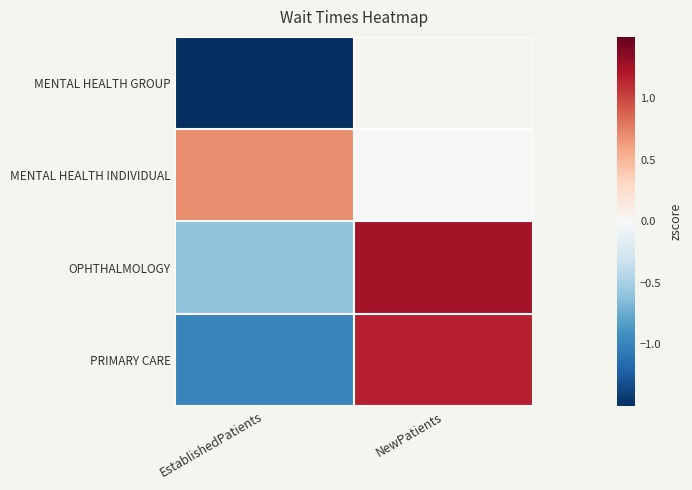

How many series are shown in this chart?

4